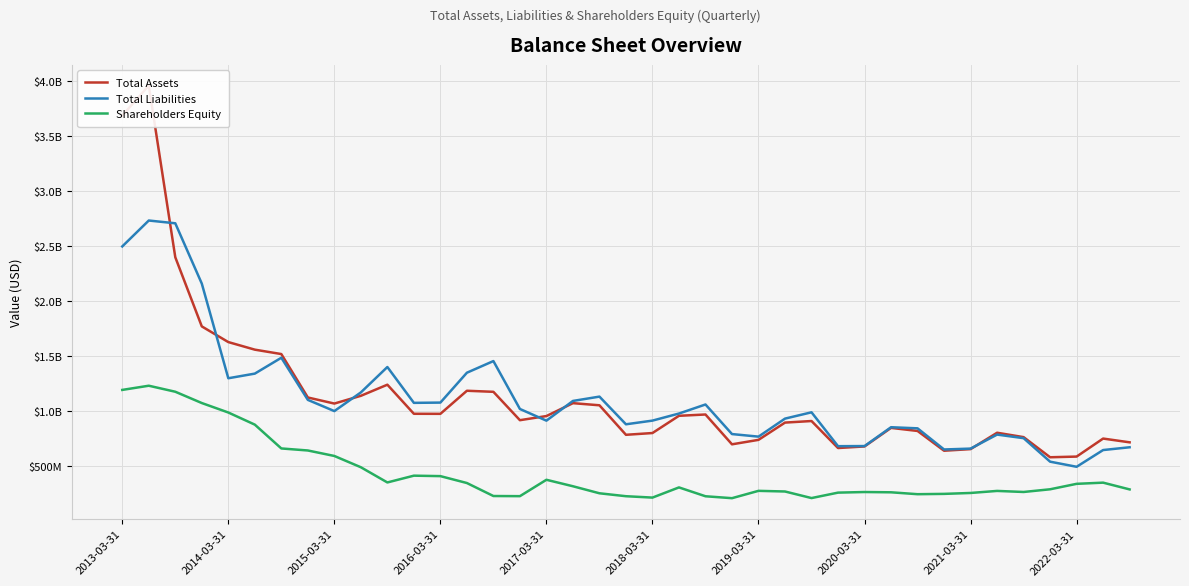

True or false: Total Liabilities and Shareholders Equity intersect in this chart.

False